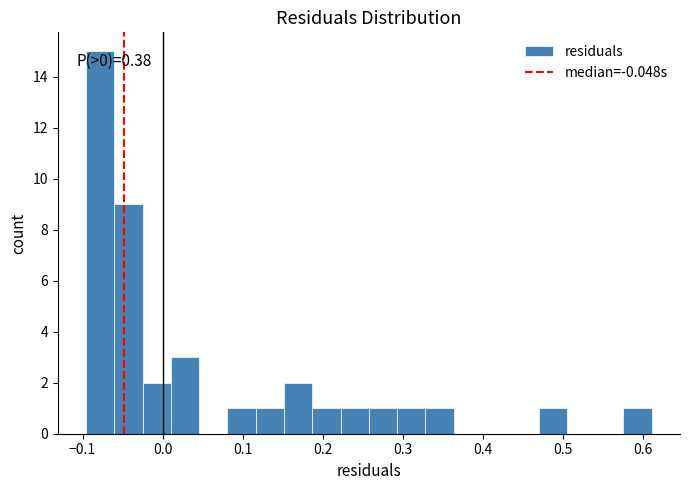

Around what value on the x-axis is the tallest bar? Give the approximate position of its centre, as read against the axis.

-0.08